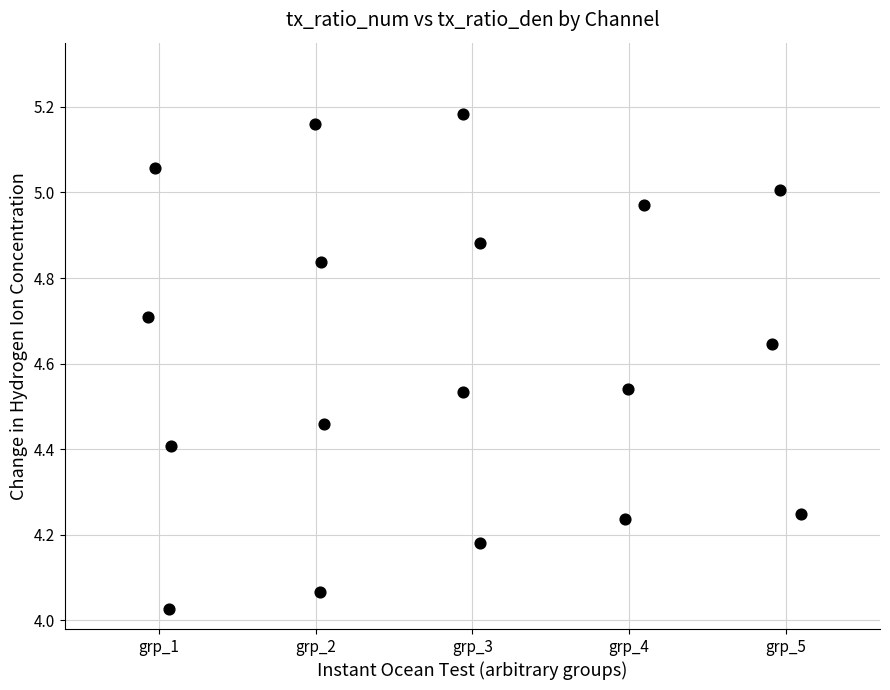

What is the range of Y values (max minus min)?

1.2